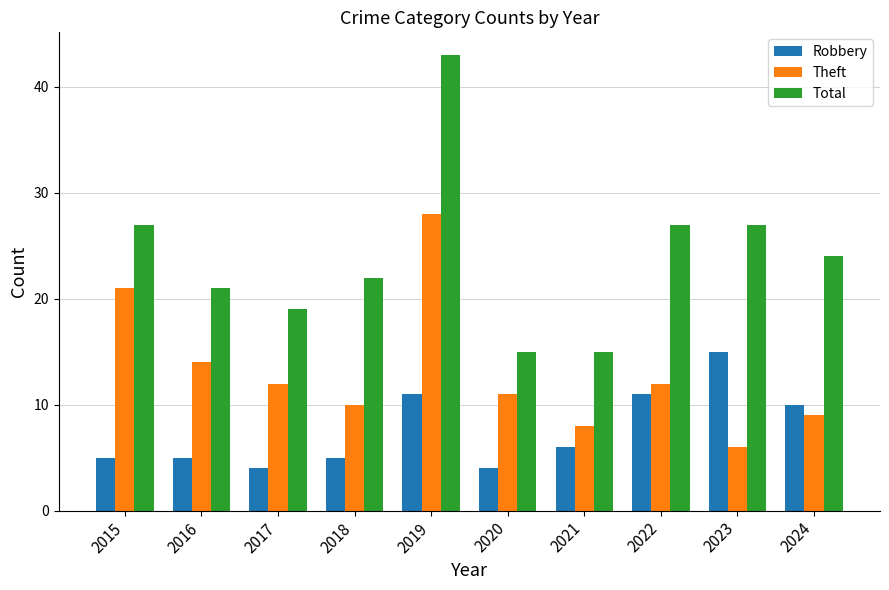

Does the chart contain stacked bars?

No